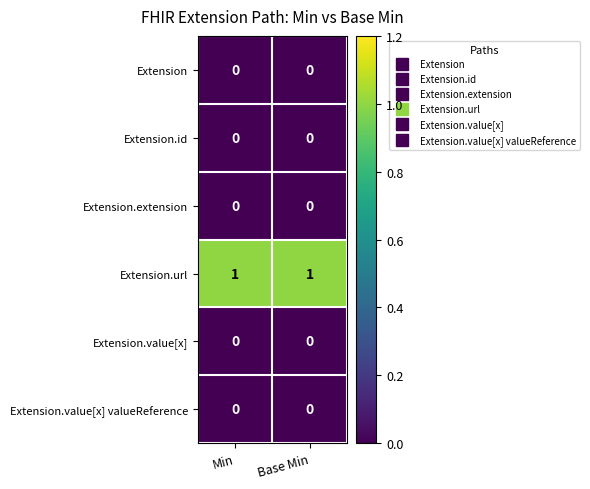

The value of Extension.value[x] at Min is 0. True or false?

True